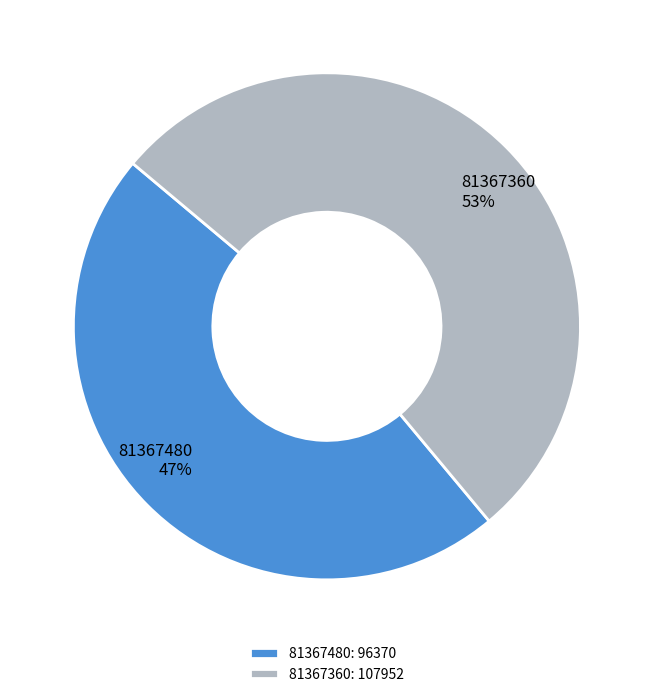

Is it true that 81367360 is 53% of the pie?

True